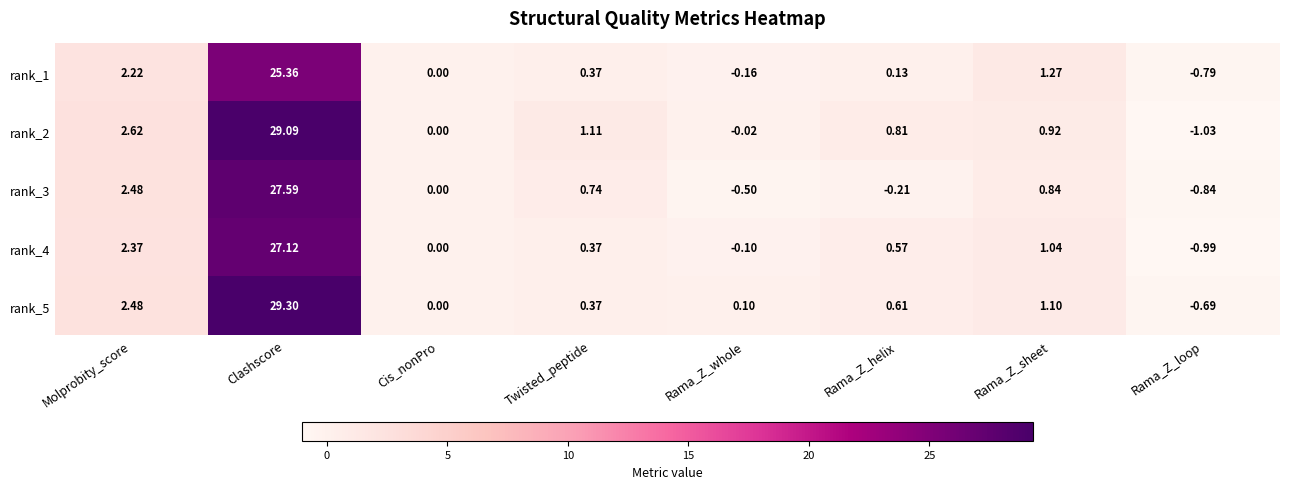

Where does the rank_1 series first go above 0?

Molprobity_score